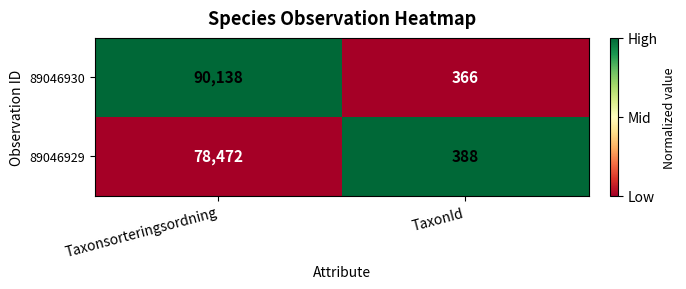

What is the maximum value shown in the chart?

90138